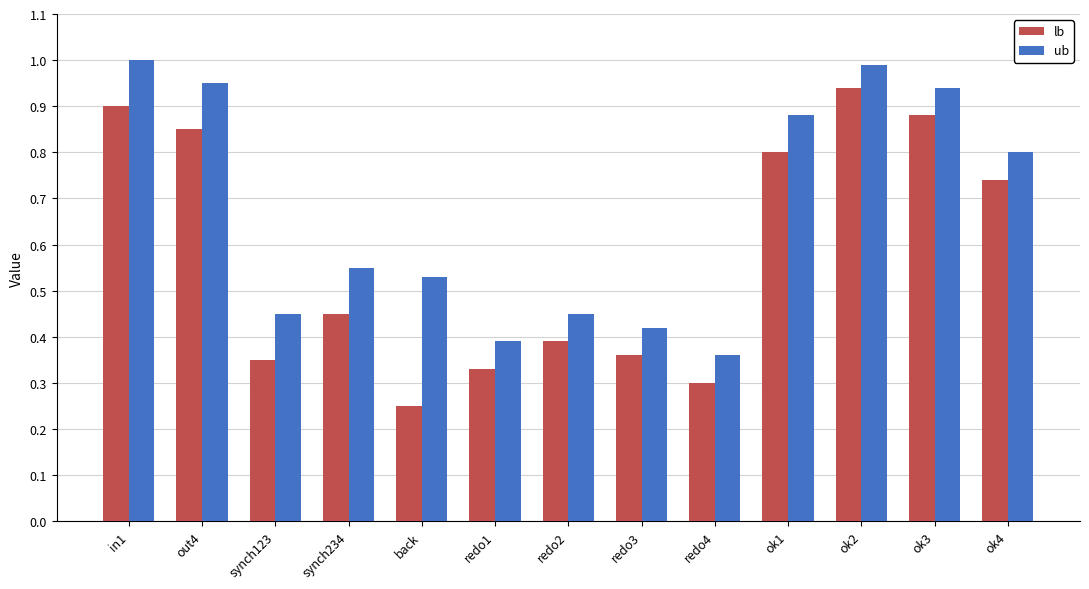

What is the maximum value shown in the chart?

1.0